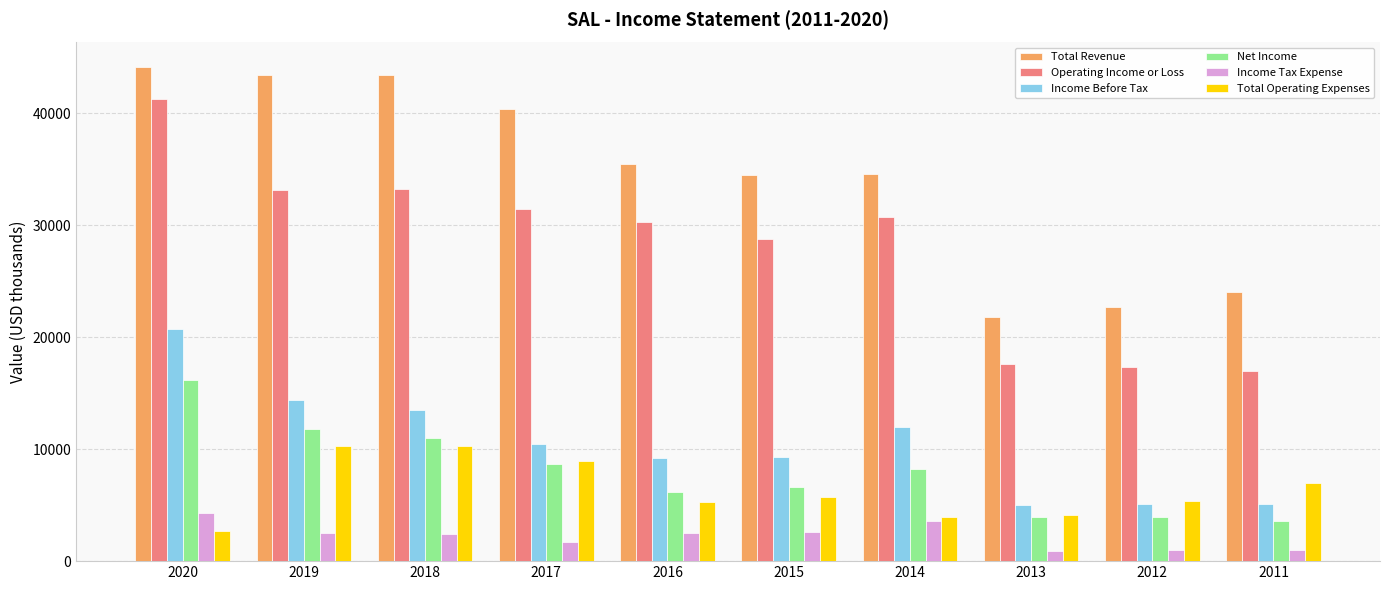

Which category has the lowest value in the Total Revenue series?

2013